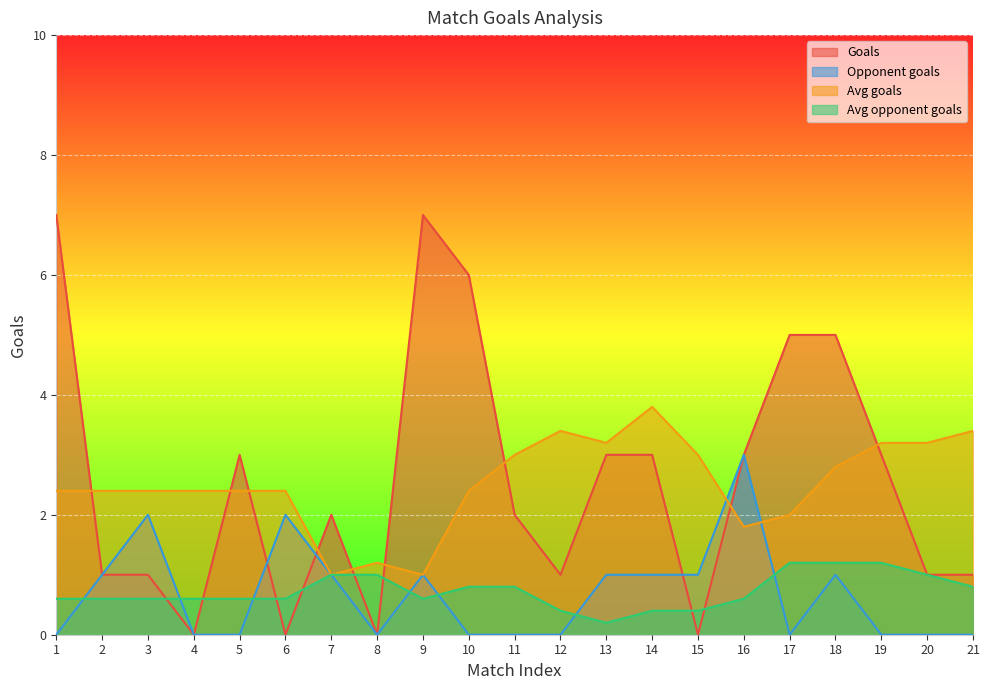

The value of Opponent goals at 4 is 0.0. True or false?

True